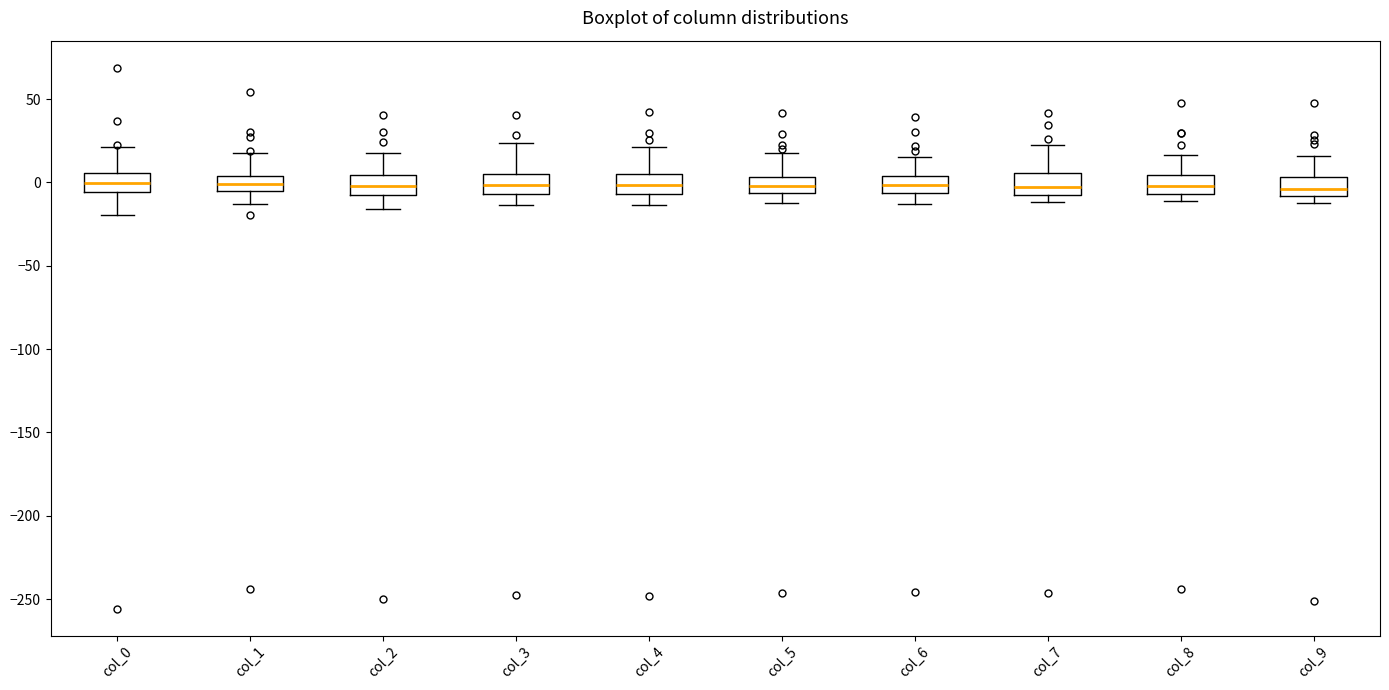

Where does the median line of the box for col_3 sit on the y-axis? The values are not printed on the chart, so give them approximately, as read against the axis.

0